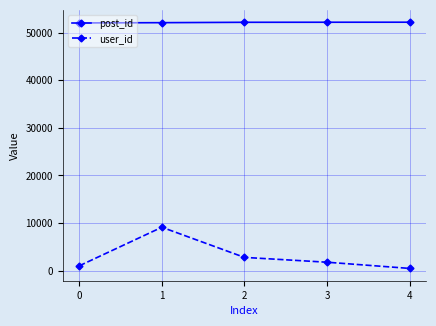

Rank the categories by user_id value from lowest to highest.

4, 0, 3, 2, 1